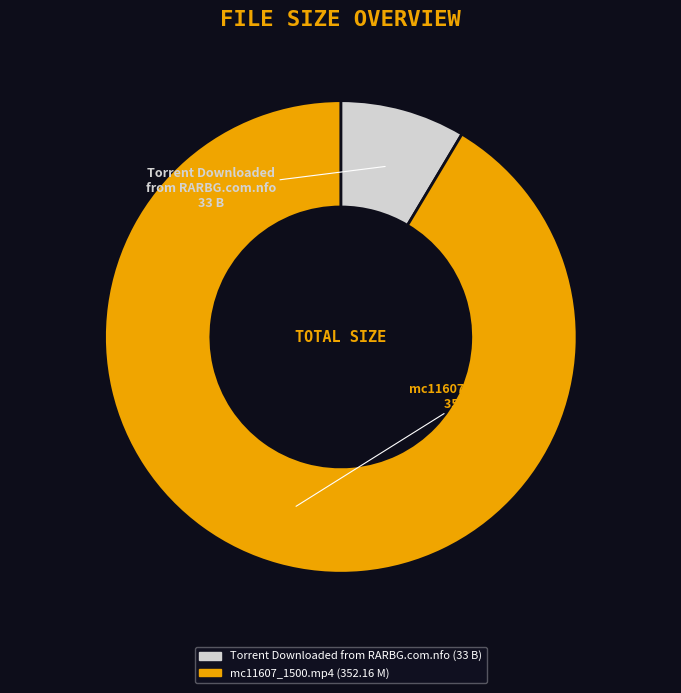

Does mc11607_1500.mp4 represent more than half of the total?

Yes